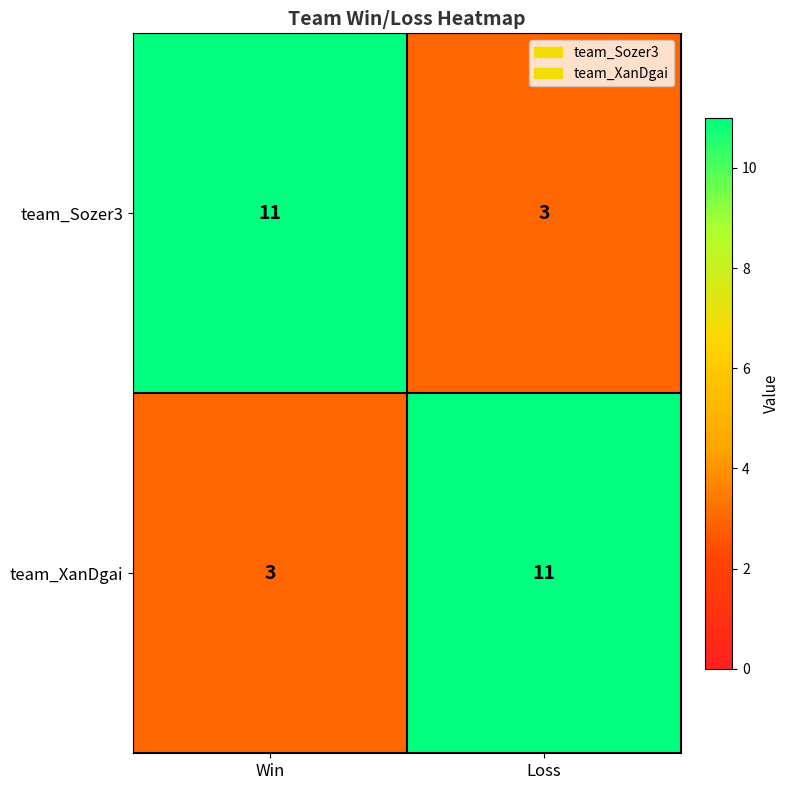

Is it true that team_XanDgai equals 2 at Win?

False